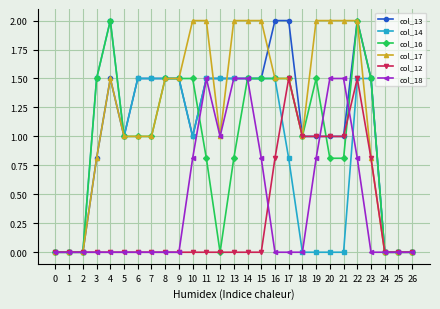

What is the difference between the second highest and minimum values in the col_14 series?

1.5